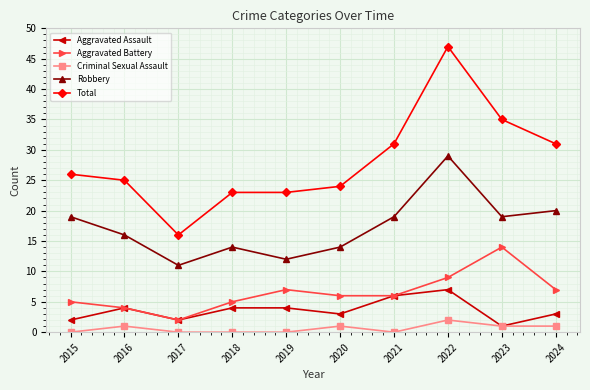

Where does the Aggravated Battery series first go above 6?

2019